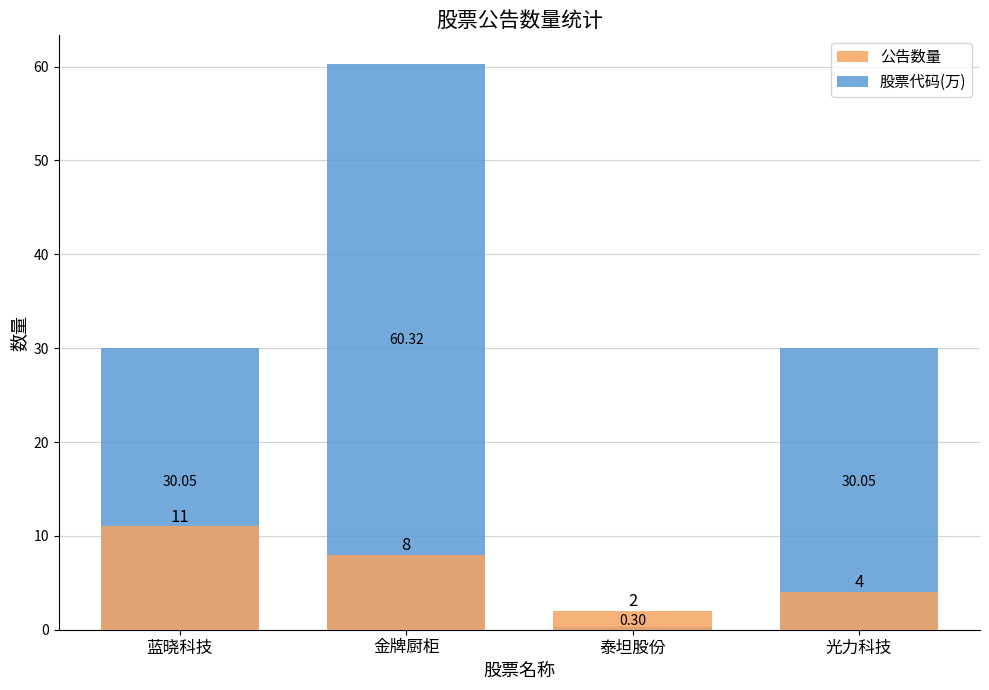

Which label corresponds to the largest value in the chart?

金牌厨柜